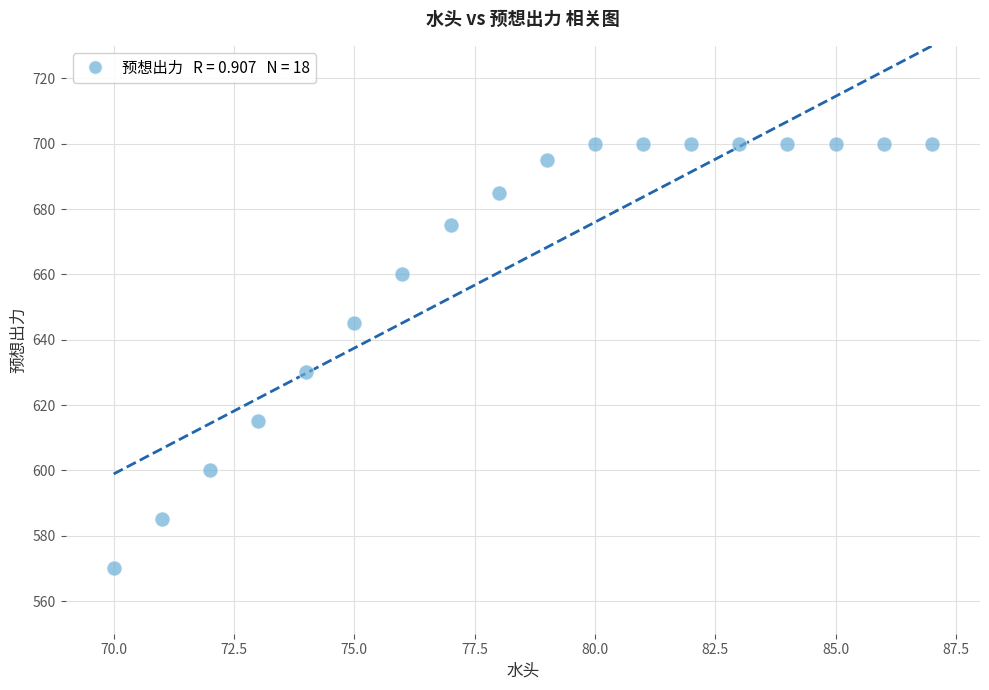

What Y value in the scatter plot is closest to 635?

630